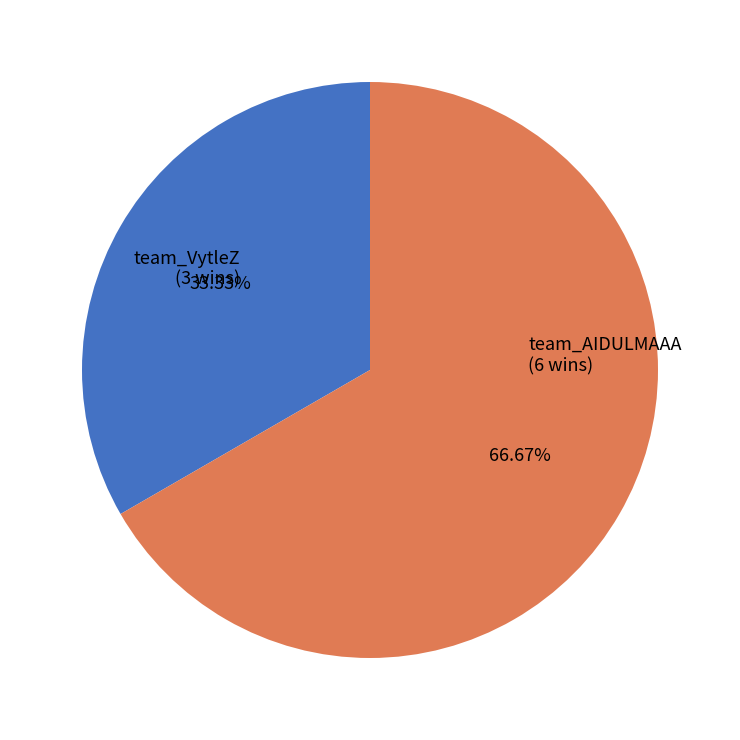

Count the number of slices in the pie.

2